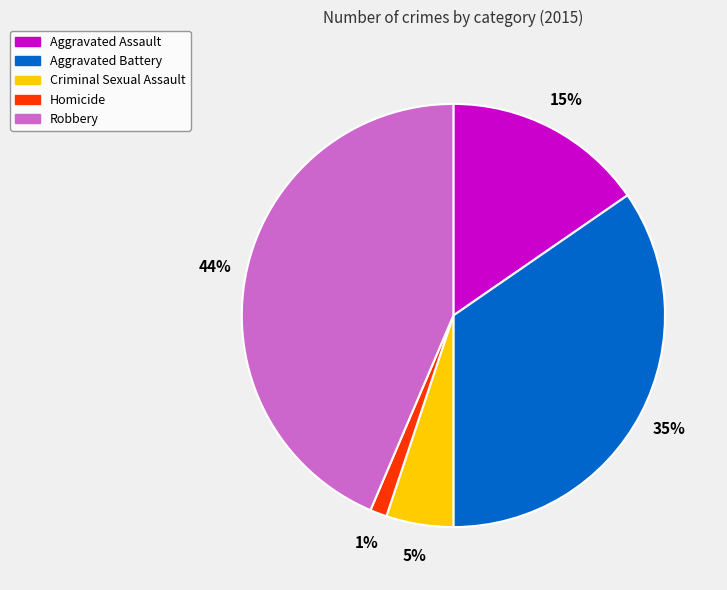

How many segments does this pie chart have?

5